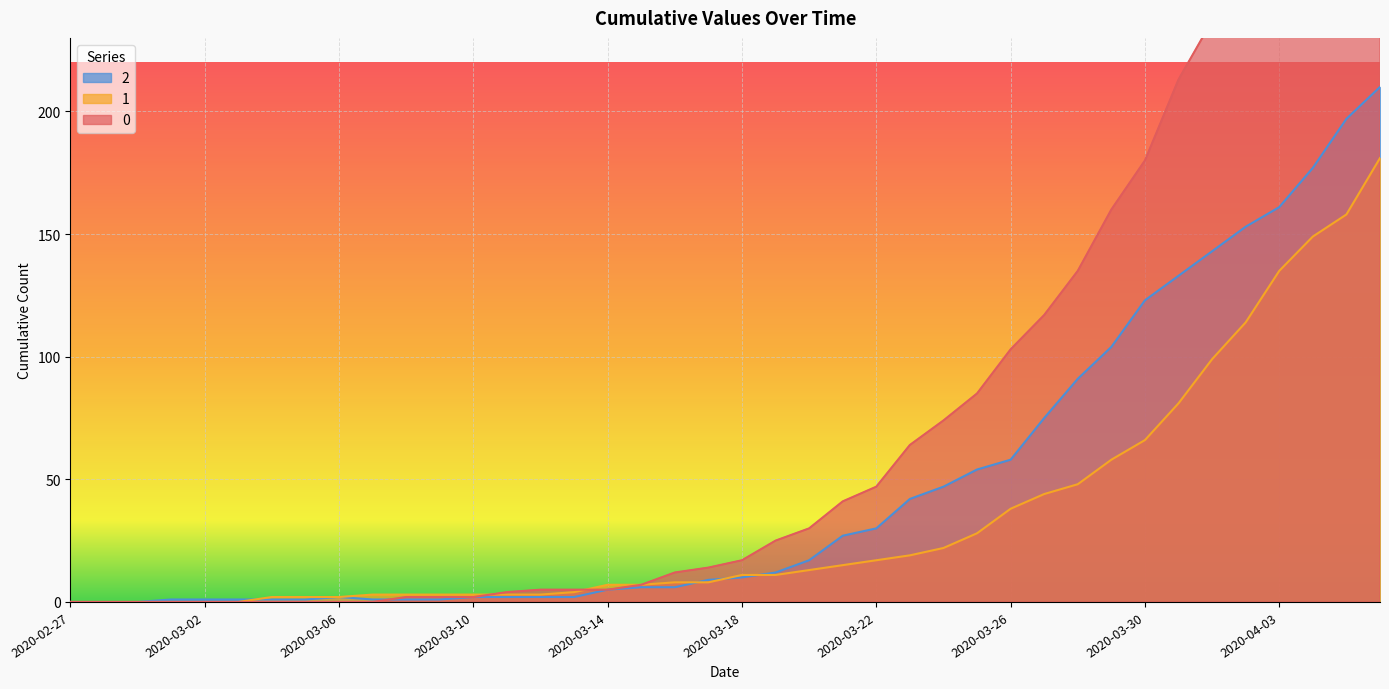

How many positive values does the 2 series have?

37